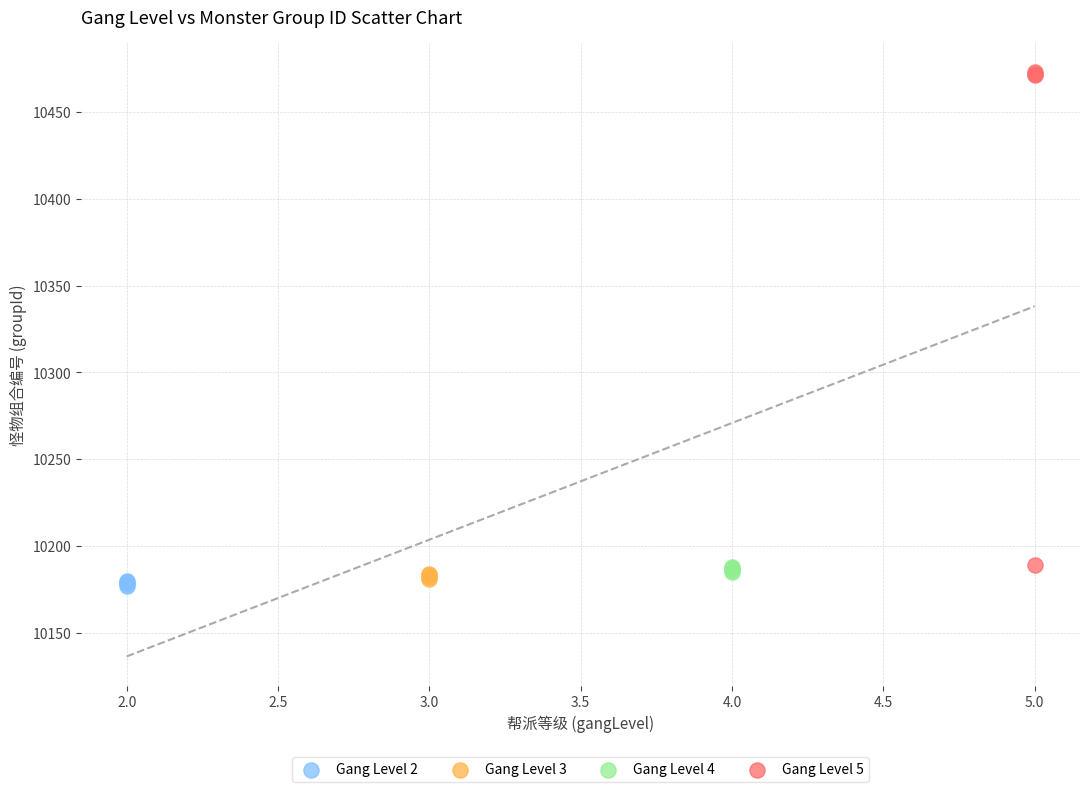

Which series contains the highest Y value?

Gang Level 5